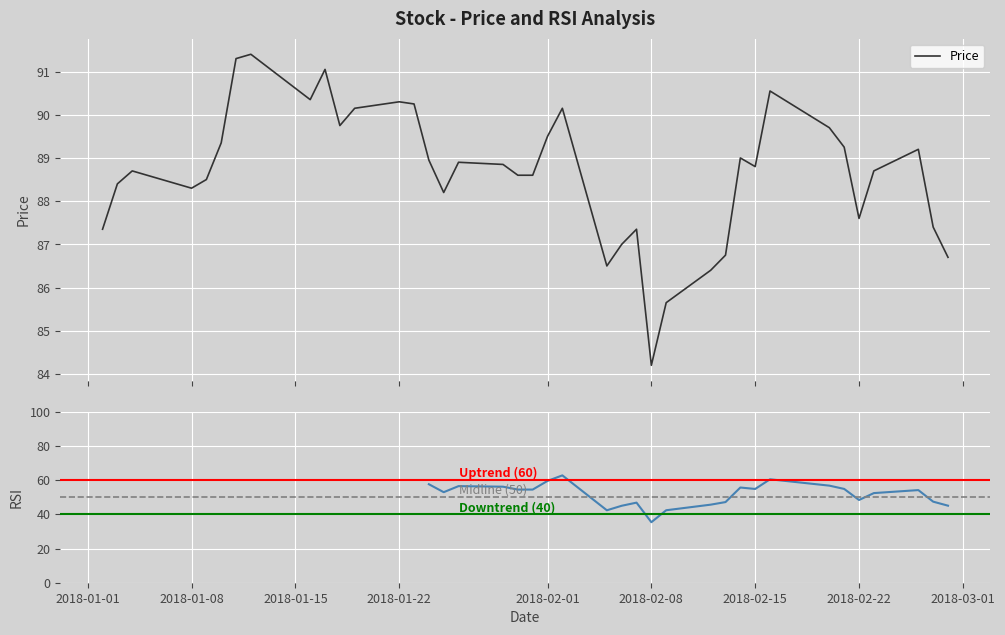

What is the maximum value for Price?

91.4